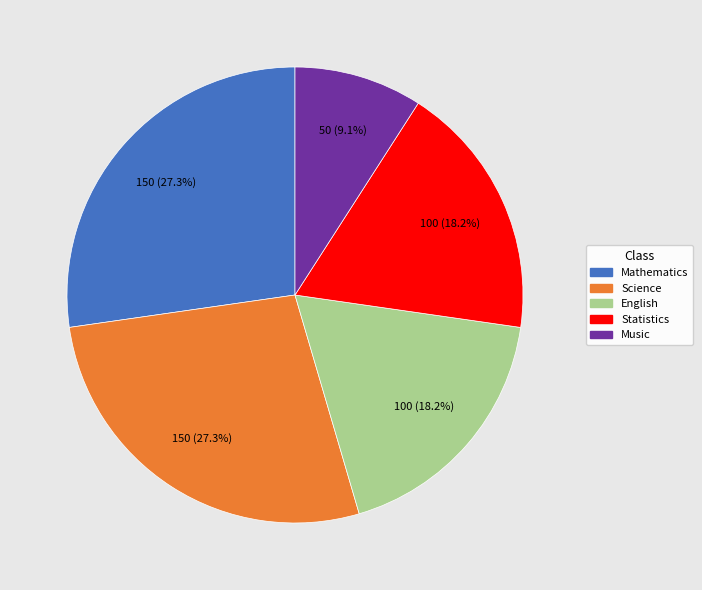

Which category has the smallest portion of the pie?

Music